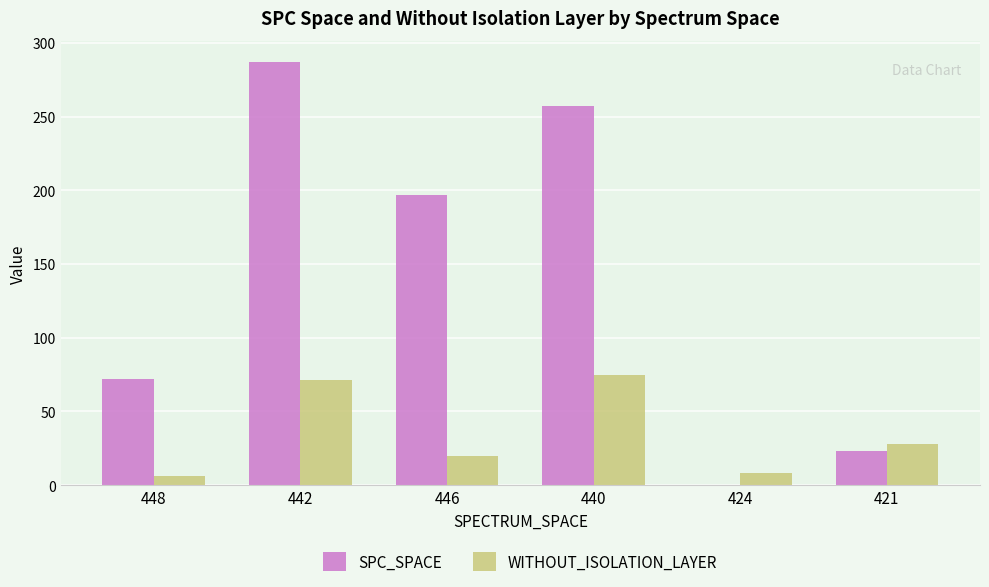

Which series has the largest range (max minus min)?

SPC_SPACE